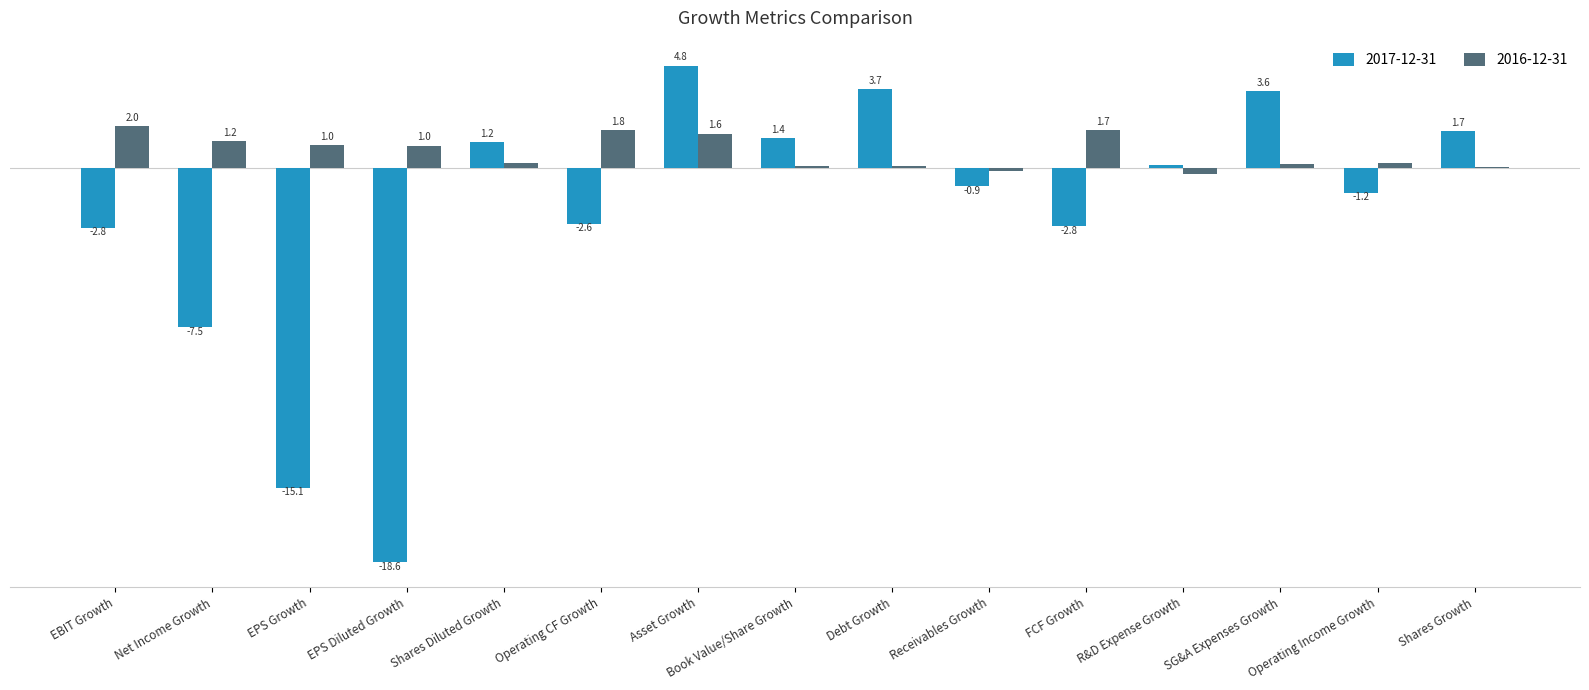

Between EBIT Growth and Book Value/Share Growth, which series saw the biggest shift?

2017-12-31